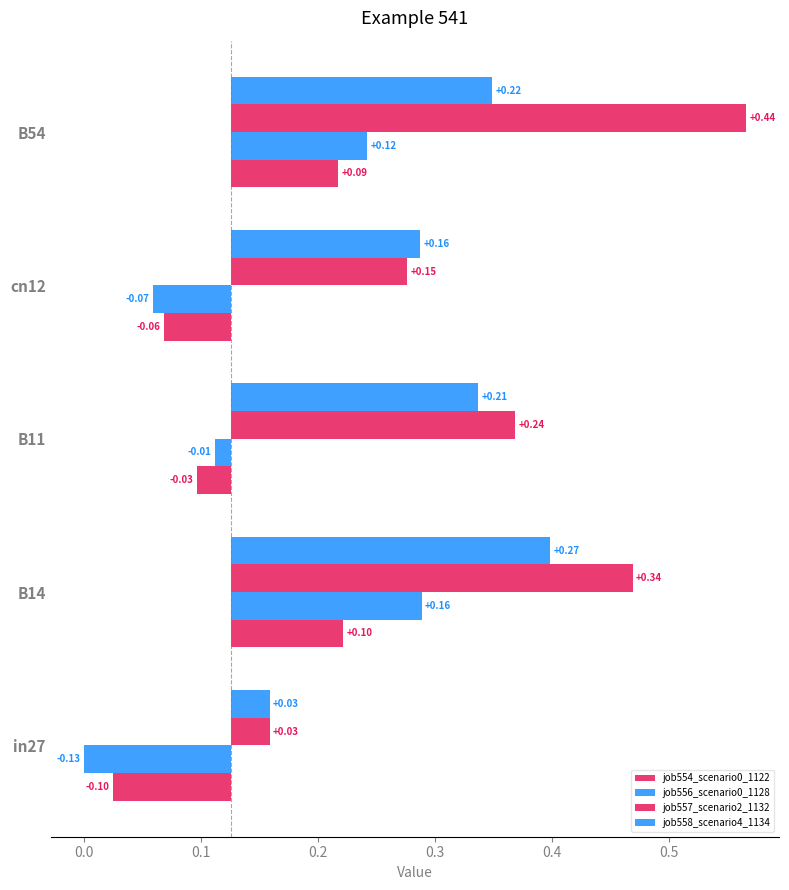

Count the job558_scenario4_1134 values in the range 0 to 1.

5